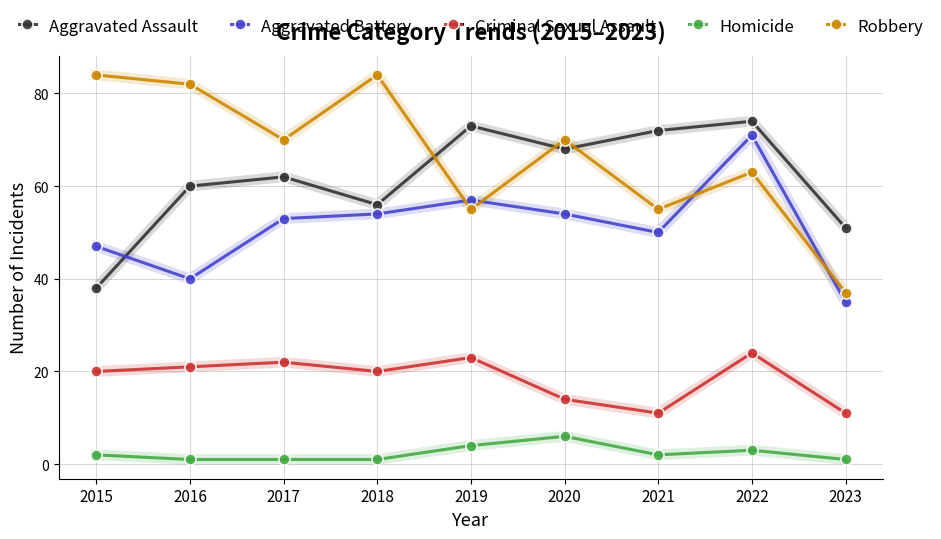

Reading left to right, extract all data points from this chart.

Aggravated Assault: 2015=38	2016=60	2017=62	2018=56	2019=73	2020=68	2021=72	2022=74	2023=51
Aggravated Battery: 2015=47	2016=40	2017=53	2018=54	2019=57	2020=54	2021=50	2022=71	2023=35
Criminal Sexual Assault: 2015=20	2016=21	2017=22	2018=20	2019=23	2020=14	2021=11	2022=24	2023=11
Homicide: 2015=2	2016=1	2017=1	2018=1	2019=4	2020=6	2021=2	2022=3	2023=1
Robbery: 2015=84	2016=82	2017=70	2018=84	2019=55	2020=70	2021=55	2022=63	2023=37